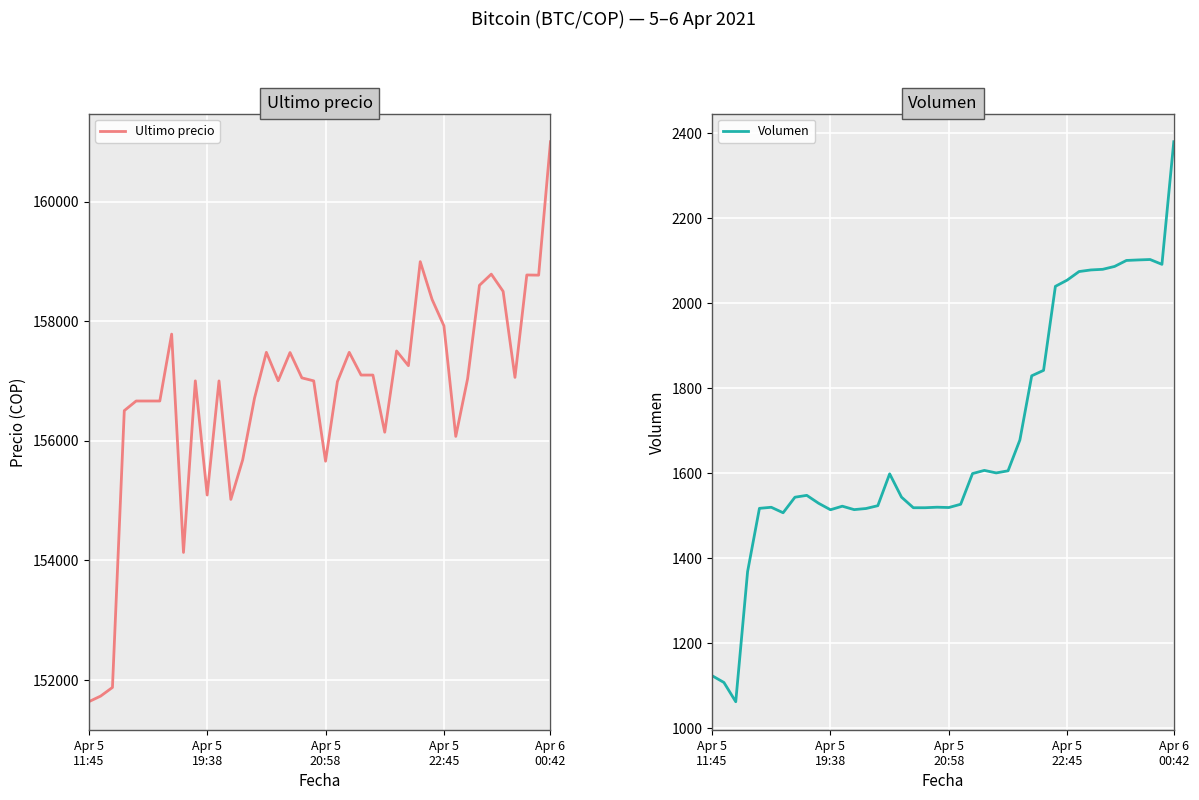

Reading left to right, list all the values displayed in this chart.

Ultimo precio: 151633.0	151727.0	151872.0	156502.0	156663.0	156663.0	156663.0	157782.0	154130.0	157000.0	155090.0	156999.0	155017.0	155679.0	156711.0	157477.0	157002.0	157474.0	157050.0	157000.0	155656.0	156987.0	157477.0	157097.0	157097.0	156141.0	157500.0	157254.0	158994.0	158361.0	157920.0	156071.0	157036.0	158598.0	158785.0	158497.0	157058.0	158771.0	158768.0	161000.0
Volumen: 1123.6	1107.6	1062.3	1368.6	1517.5	1520.1	1507.2	1543.8	1548.1	1529.4	1514.2	1522.6	1514.5	1517.1	1523.8	1598.8	1544.0	1519.0	1519.0	1520.2	1519.5	1527.2	1599.4	1606.9	1600.9	1605.9	1678.4	1829.5	1842.4	2040.1	2054.9	2075.0	2078.8	2080.3	2087.0	2101.1	2102.3	2103.3	2092.0	2380.6